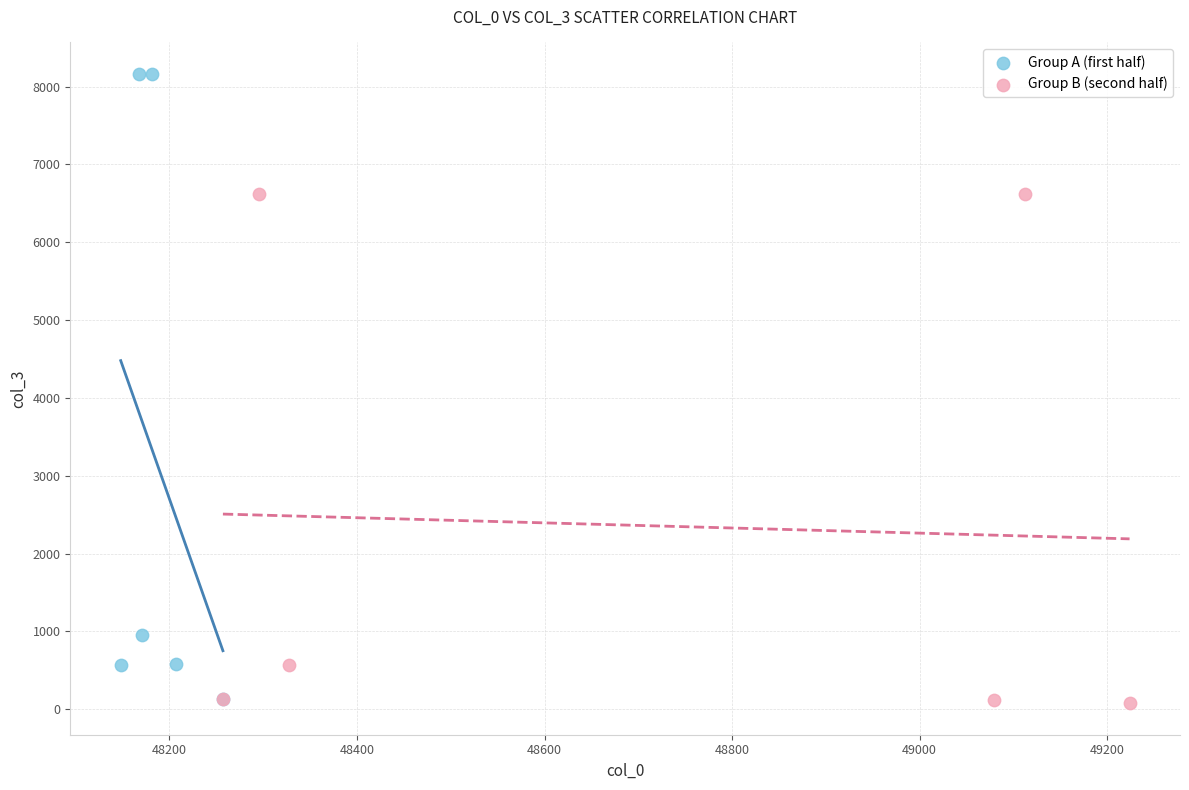

Which series has the largest Y range (max minus min)?

Group A (first half)